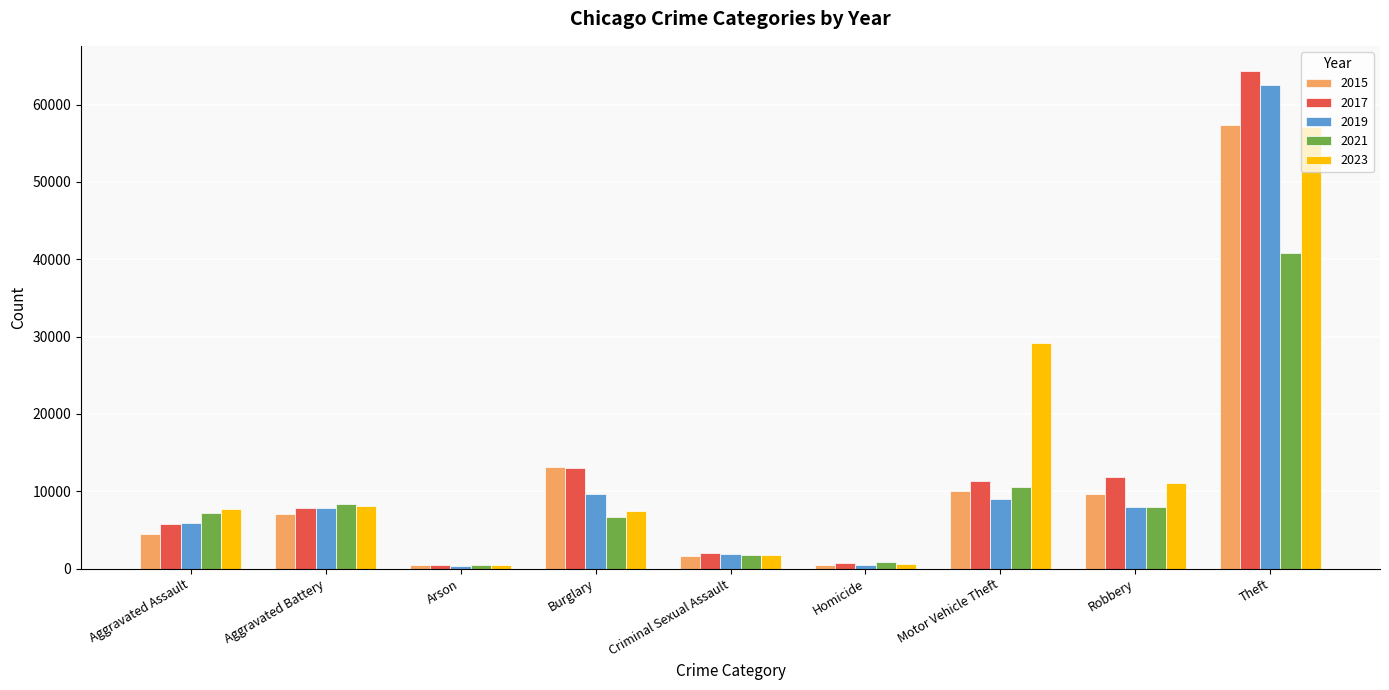

What is the difference between the maximum and minimum values in the 2015 series?

56902